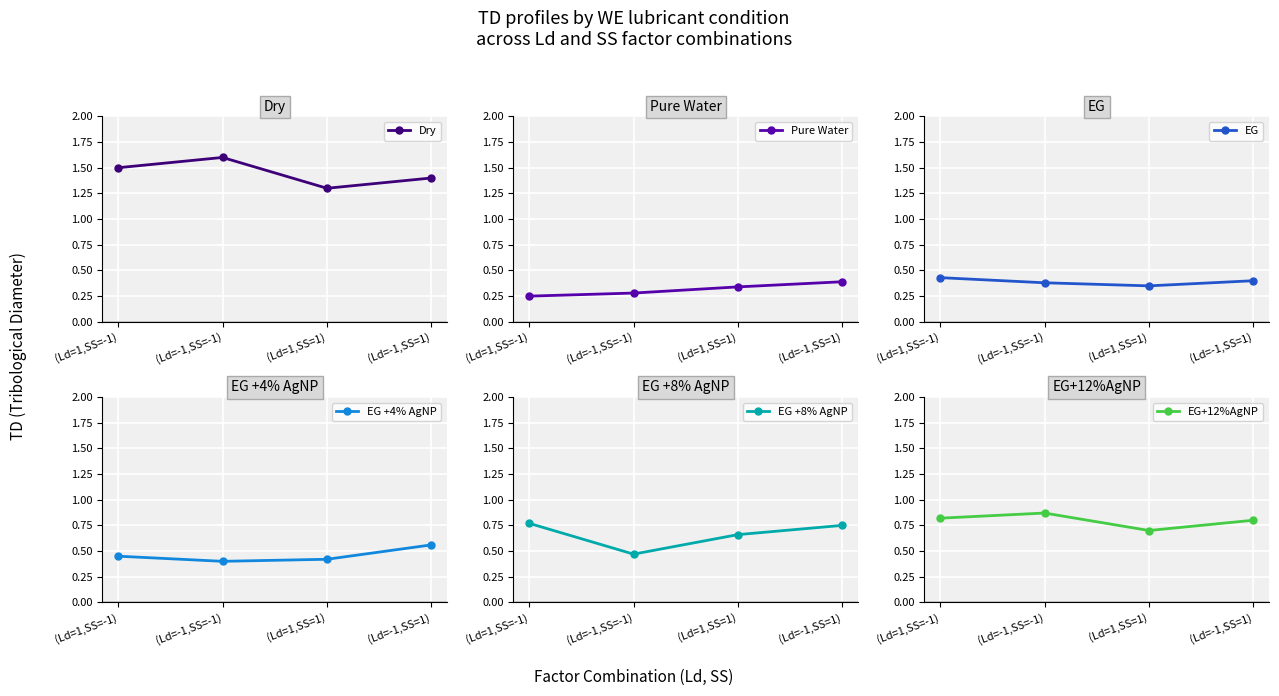

Rank the series at (Ld=1,SS=-1) from lowest to highest value.

Pure Water, EG, EG +4% AgNP, EG +8% AgNP, EG+12%AgNP, Dry